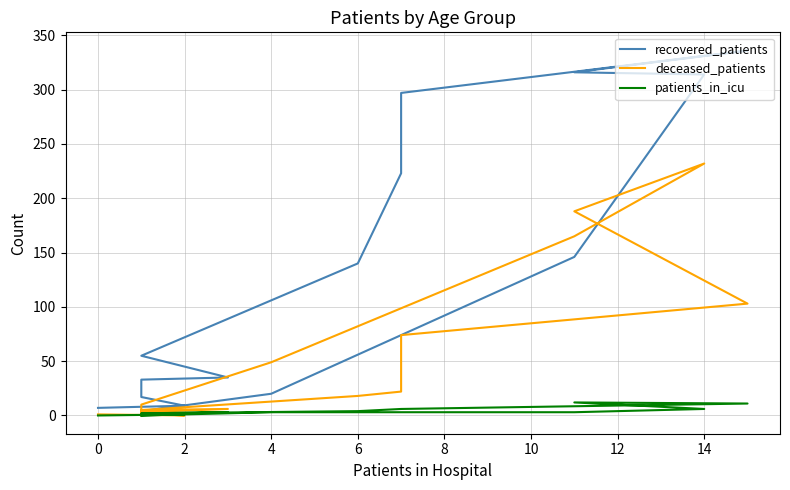

The patients_in_icu series shows 4 at 12. True or false?

False